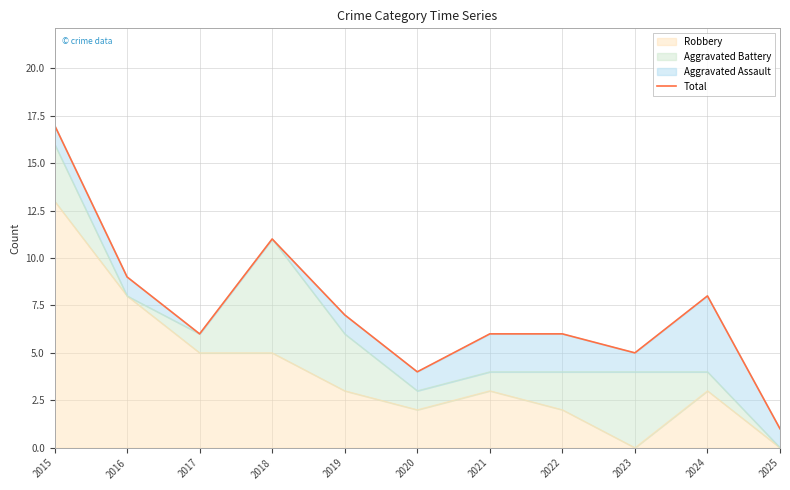

List the labels in order of value, largest first.

2015, 2018, 2016, 2024, 2019, 2017, 2021, 2022, 2023, 2020, 2025